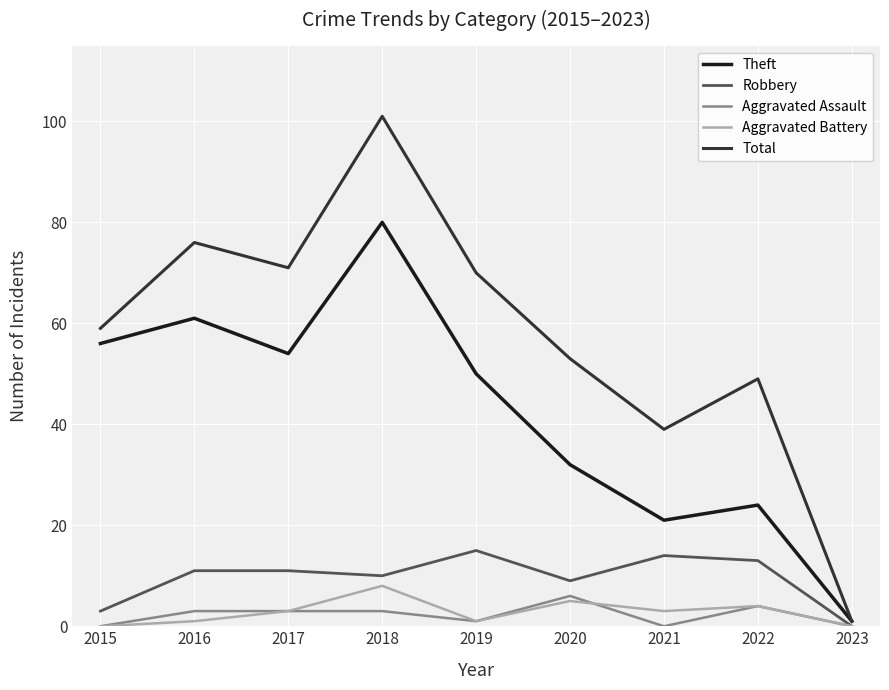

What is the greatest value displayed?

101